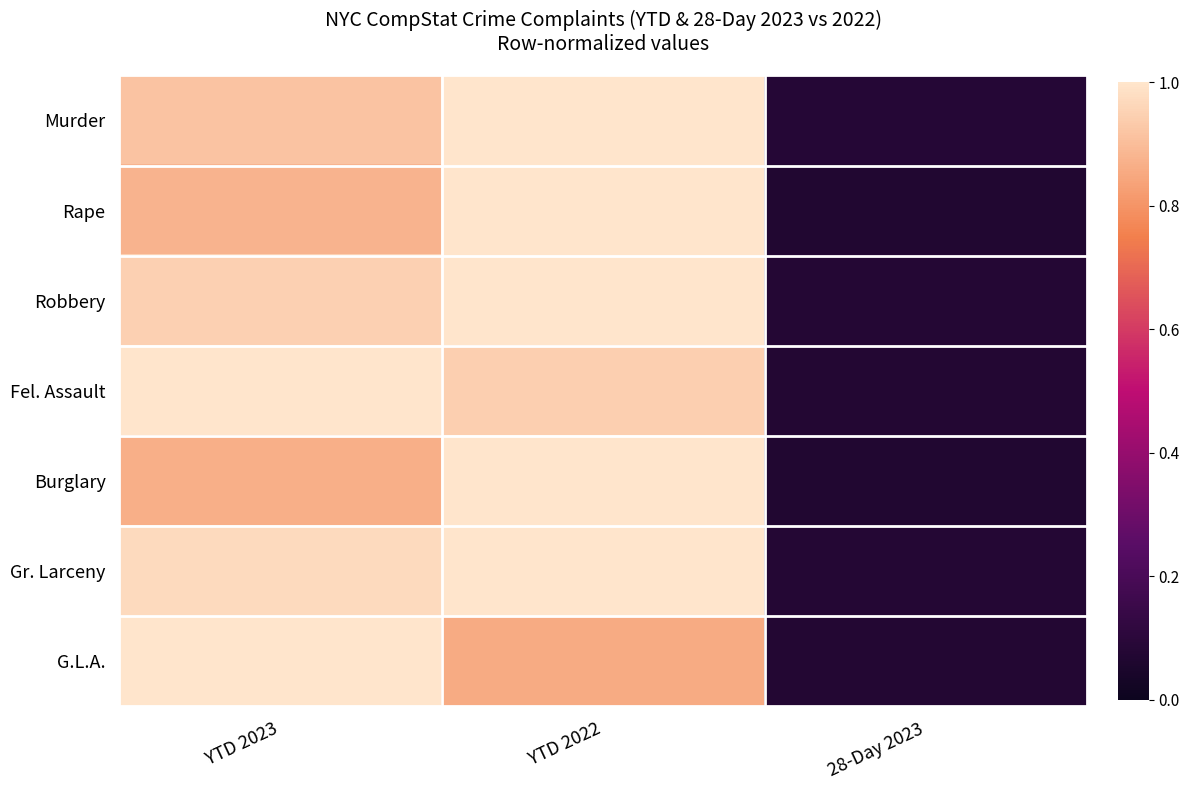

Count the number of categories in the chart.

3